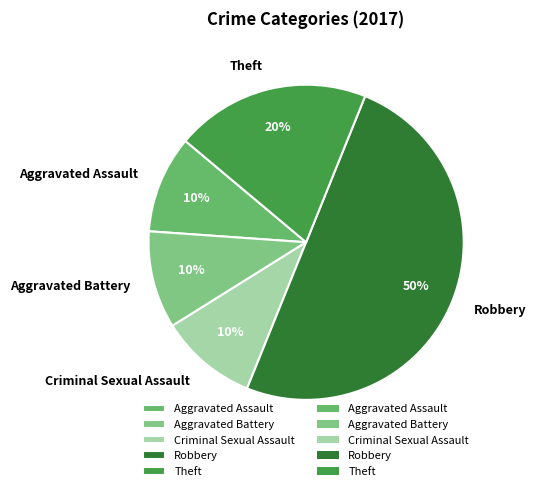

True or false: Aggravated Battery accounts for 24% of the total.

False